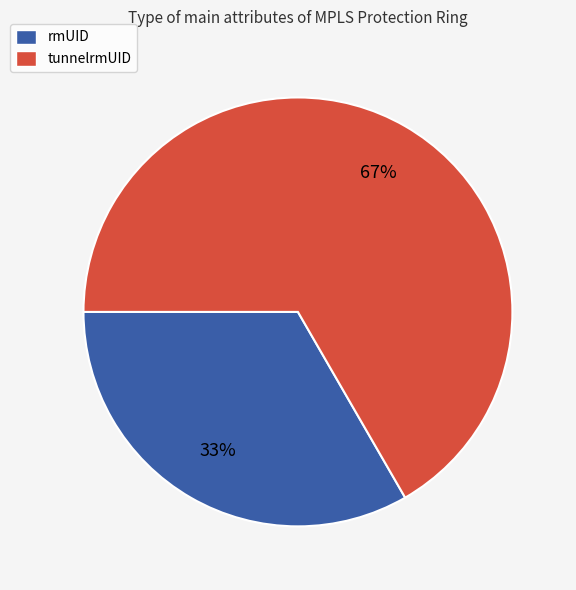

Count the number of slices in the pie.

2